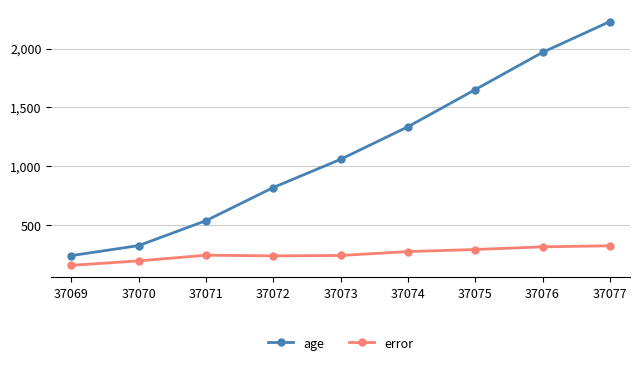

True or false: age and error intersect in this chart.

False